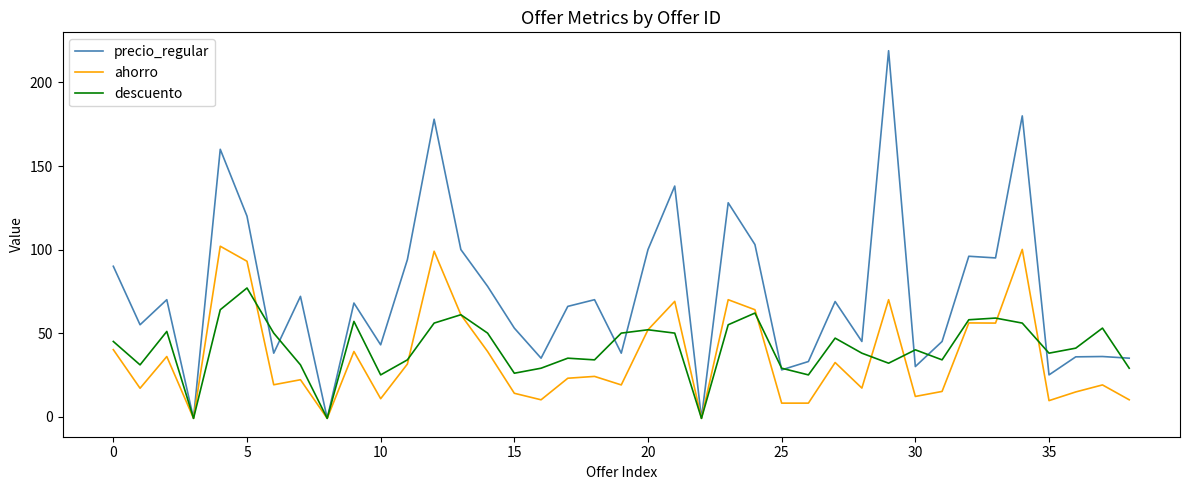

In descuento, how many points are higher than both neighbors (excluding endpoints)?

11